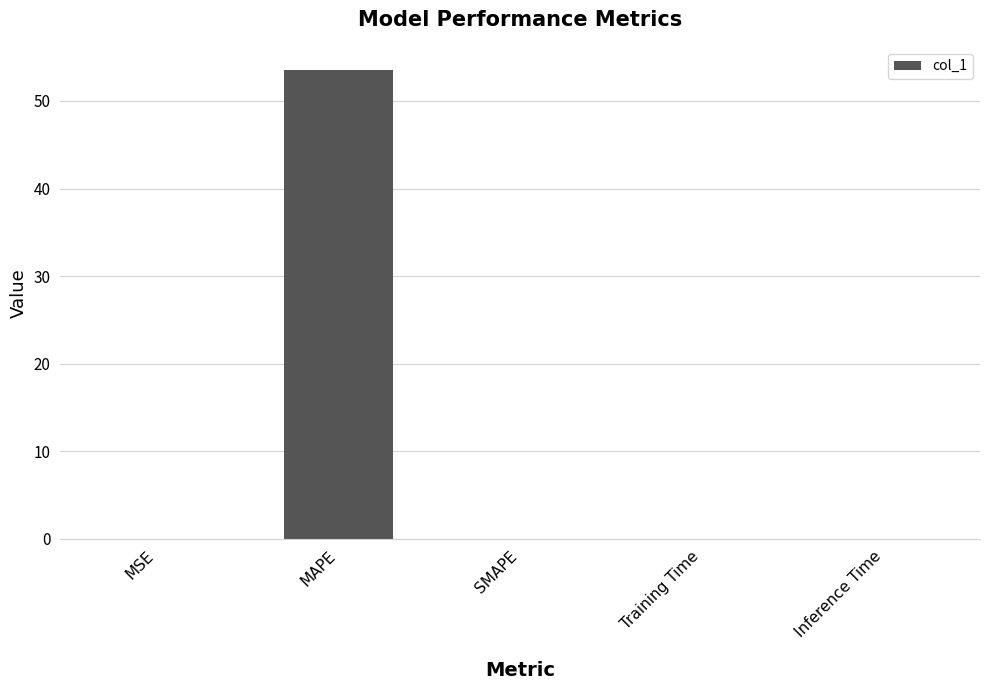

What is the sum of all values?

53.5